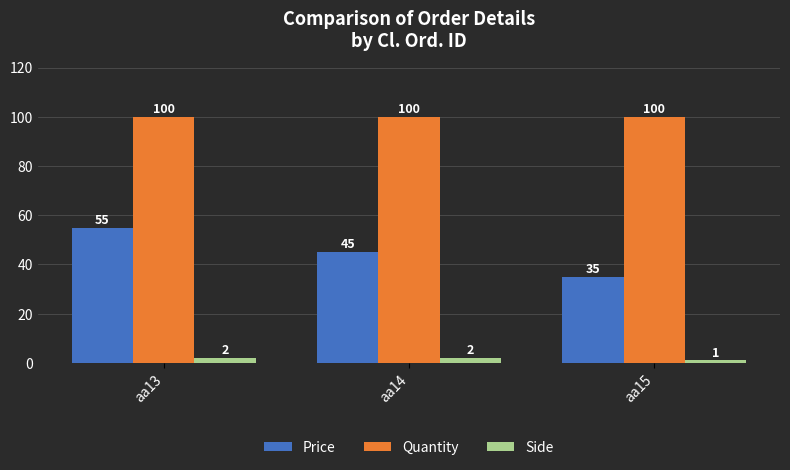

Where is Price nearest to the value 45?

aa14